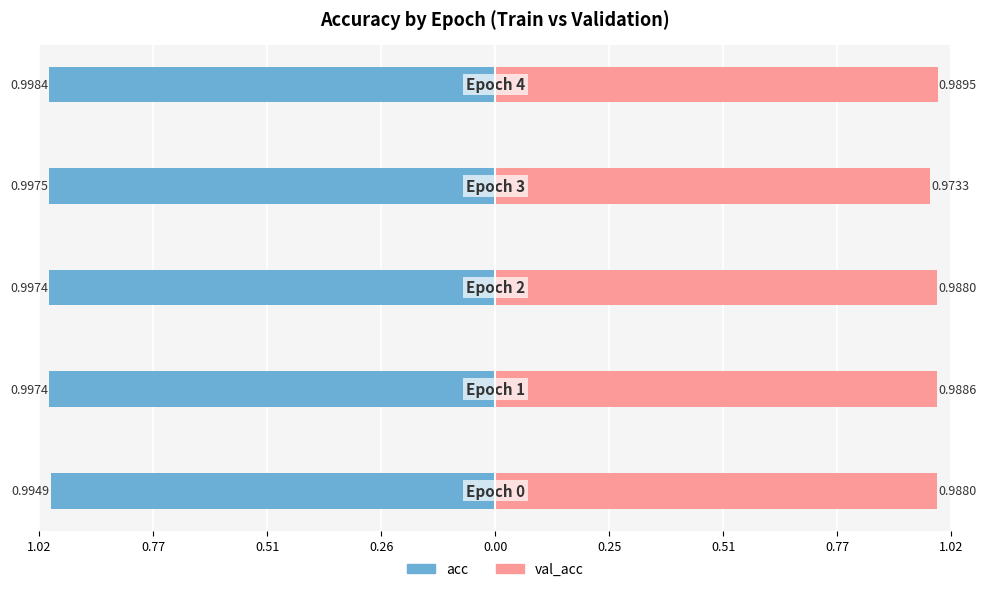

What are all the series names shown in the legend?

acc, val_acc